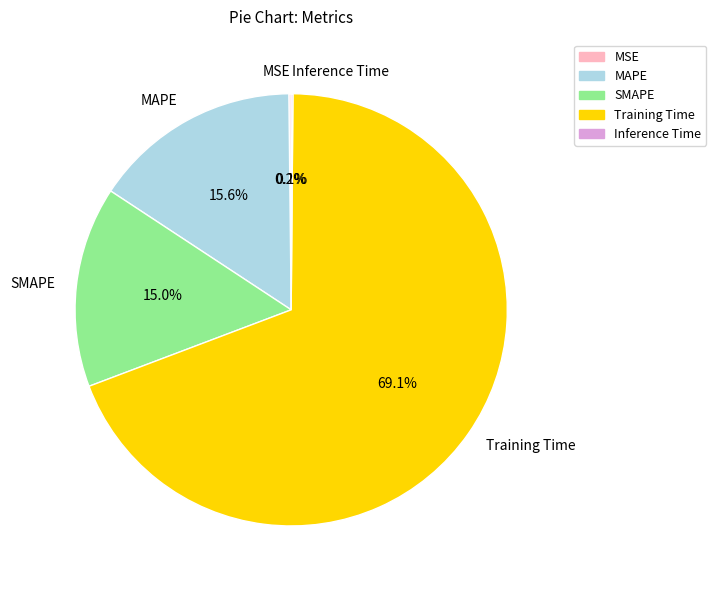

Which slice is the largest?

Training Time